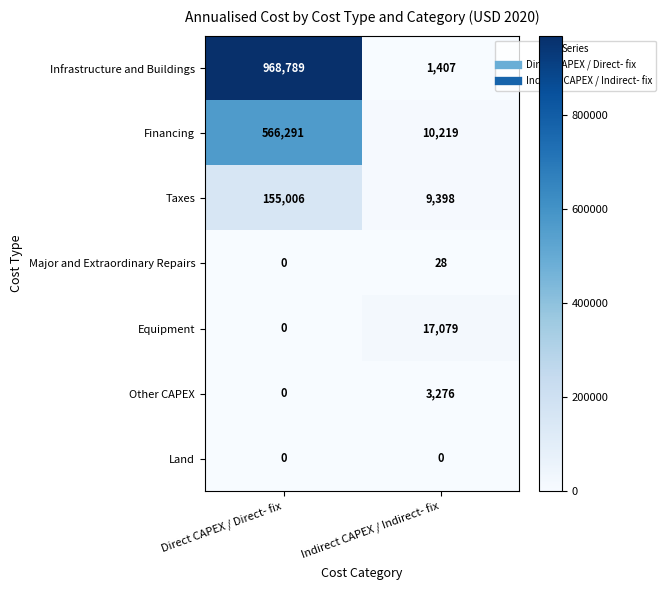

Reading left to right, transcribe all the data shown in this chart.

Infrastructure and Buildings: Direct CAPEX / Direct- fix=968789	Indirect CAPEX / Indirect- fix=1407
Financing: Direct CAPEX / Direct- fix=566291	Indirect CAPEX / Indirect- fix=10219
Taxes: Direct CAPEX / Direct- fix=155006	Indirect CAPEX / Indirect- fix=9398
Major and Extraordinary Repairs: Direct CAPEX / Direct- fix=0	Indirect CAPEX / Indirect- fix=28
Equipment: Direct CAPEX / Direct- fix=0	Indirect CAPEX / Indirect- fix=17079
Other CAPEX: Direct CAPEX / Direct- fix=0	Indirect CAPEX / Indirect- fix=3276
Land: Direct CAPEX / Direct- fix=0	Indirect CAPEX / Indirect- fix=0